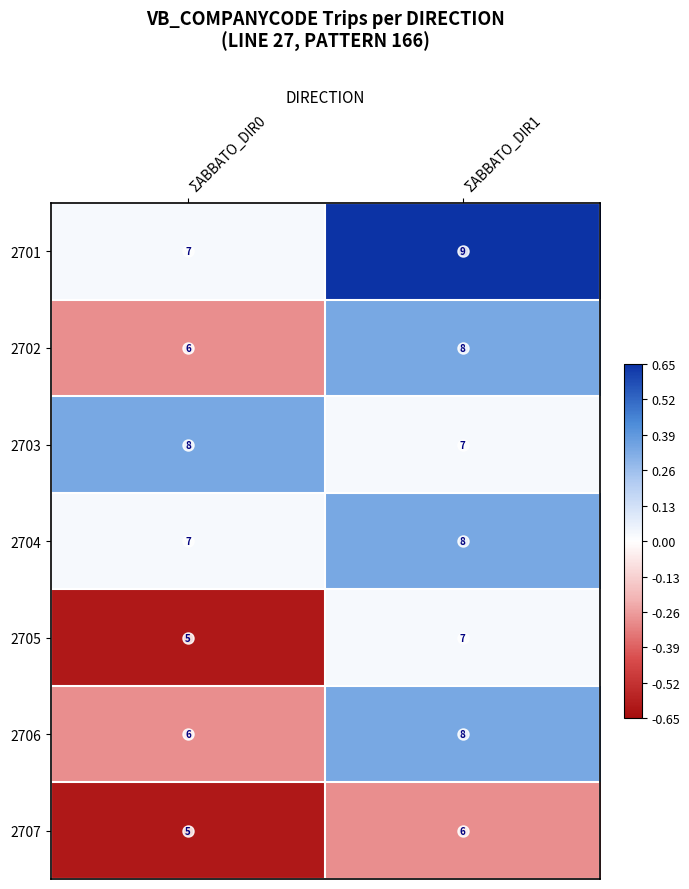

Which series has the largest total across all categories?

2701